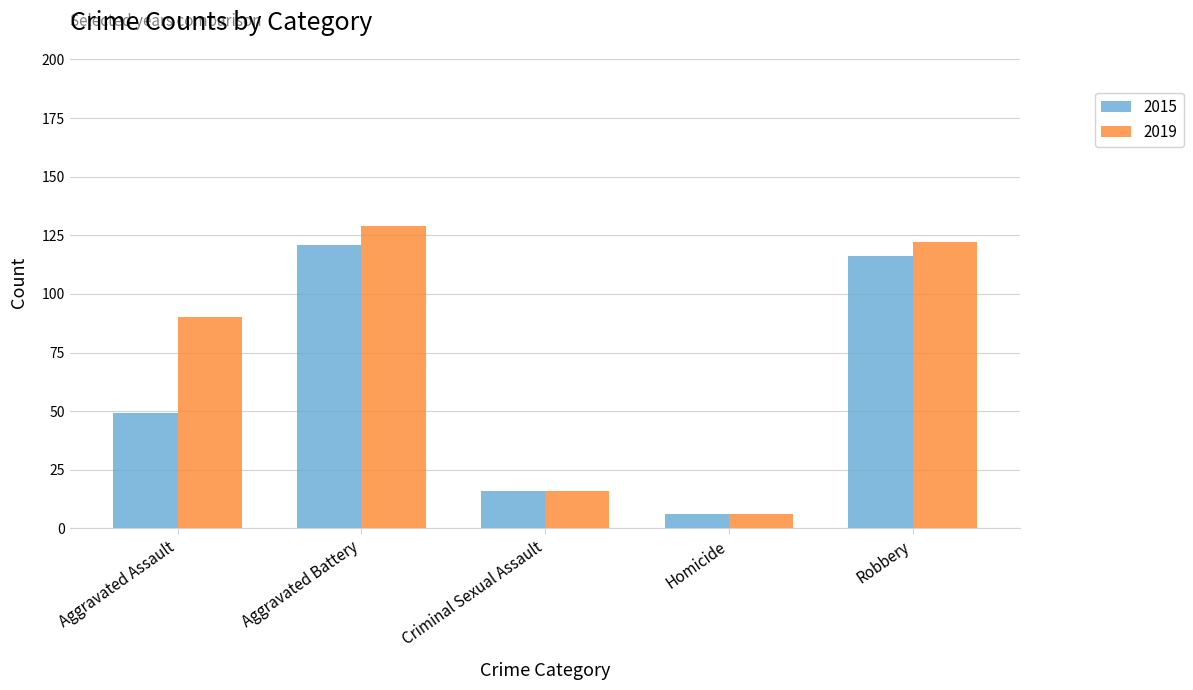

How many bars are there in total?

10